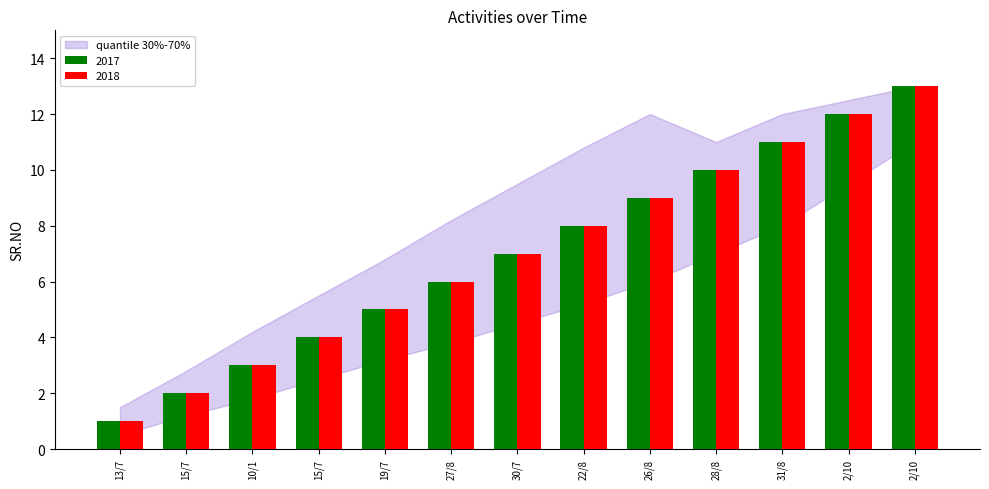

Reading left to right, list all the values displayed in this chart.

2017: 13/7=1	15/7=2	10/1=3	15/7=4	19/7=5	27/8=6	30/7=7	22/8=8	26/8=9	28/8=10	31/8=11	2/10=12	2/10=13
2018: 13/7=1	15/7=2	10/1=3	15/7=4	19/7=5	27/8=6	30/7=7	22/8=8	26/8=9	28/8=10	31/8=11	2/10=12	2/10=13